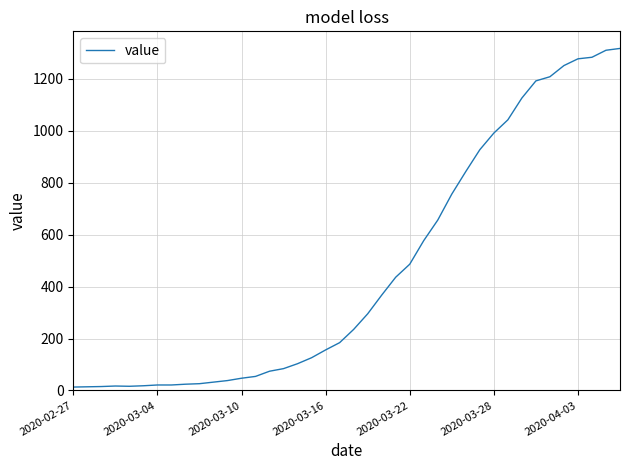

What is the difference between the maximum and minimum values?

1304